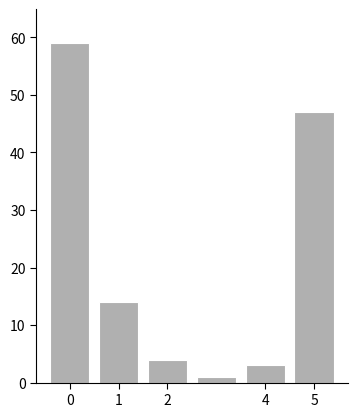

Which range on the x-axis has the tallest bar?

-0.5 to 0.5